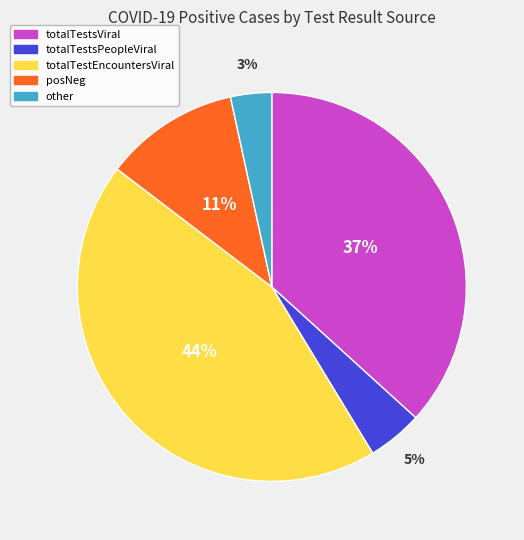

Is the sum of totalTestsViral and posNeg greater than half?

No